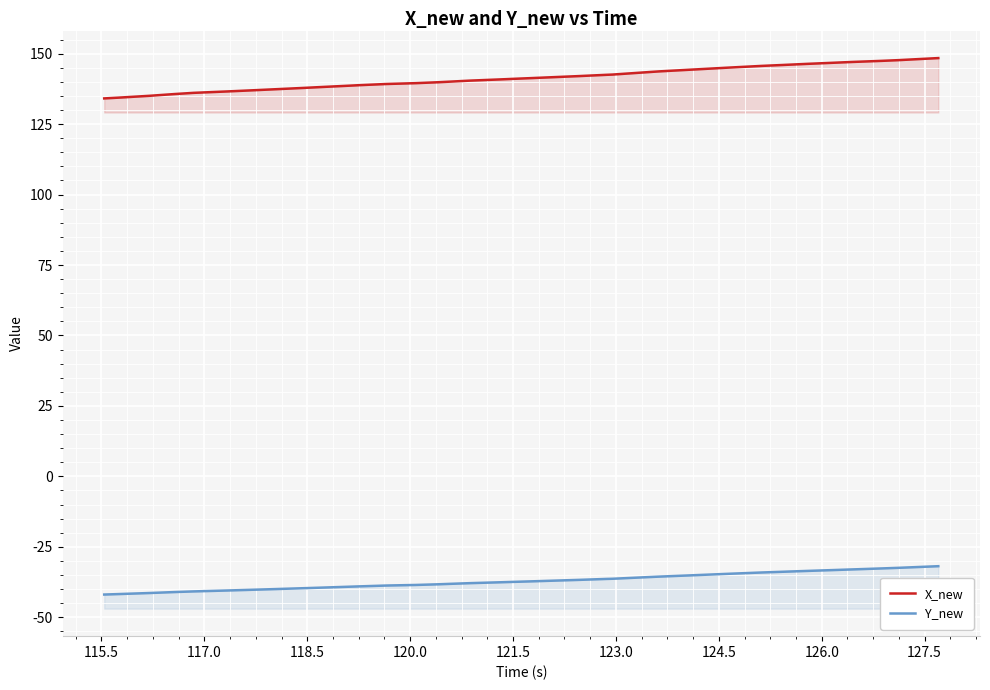

True or false: X_new has more than 2 points higher than both neighbors.

False